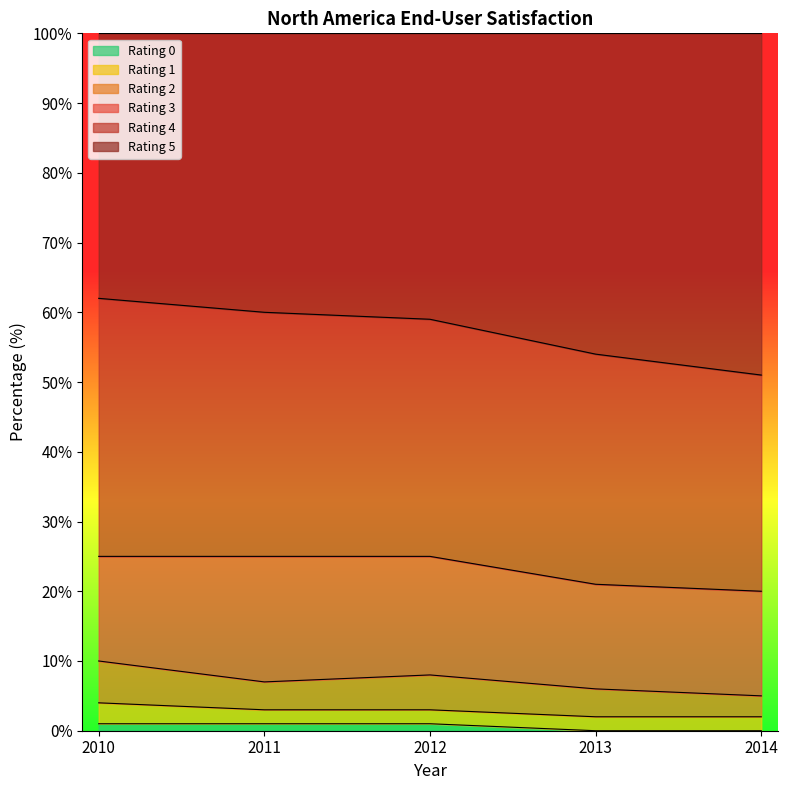

What is the total value across all series at 2014?

100